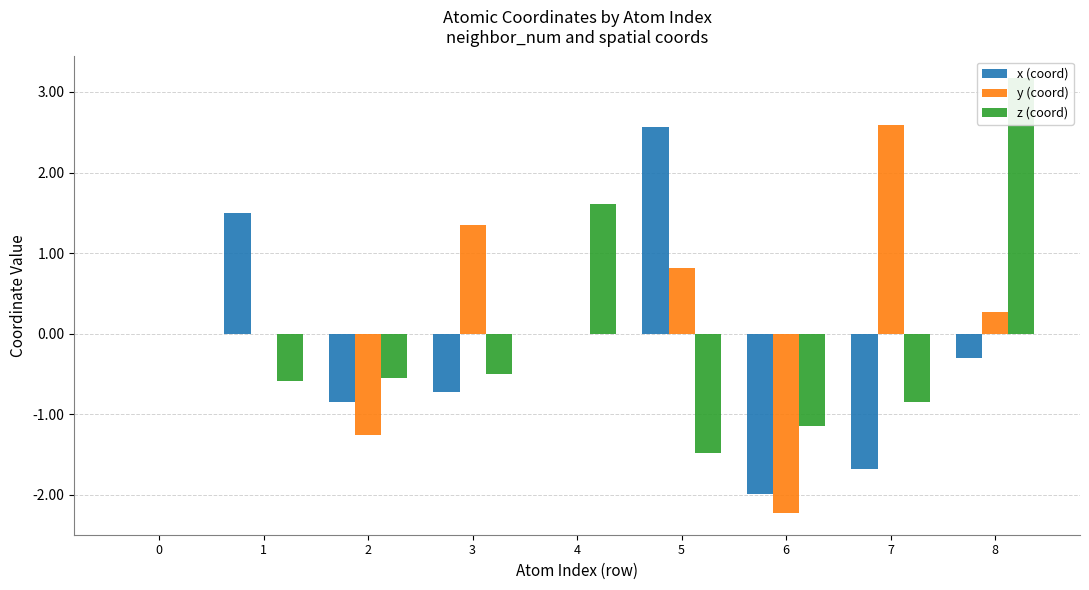

Reading right to left, what are all the values shown in this chart?

x (coord): 8=-0.3	7=-1.7	6=-2.0	5=2.6	4=0.0	3=-0.7	2=-0.8	1=1.5	0=0.0
y (coord): 8=0.3	7=2.6	6=-2.2	5=0.8	4=0.0	3=1.3	2=-1.3	1=-0.0	0=0.0
z (coord): 8=3.2	7=-0.8	6=-1.1	5=-1.5	4=1.6	3=-0.5	2=-0.6	1=-0.6	0=0.0